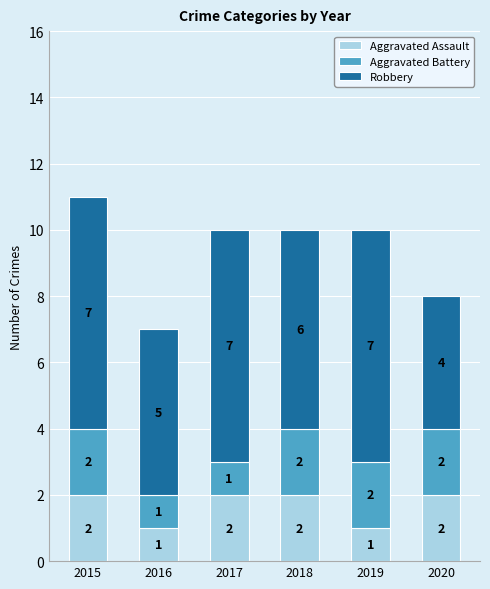

Reading right to left, list the values for the Aggravated Assault series.

2020=2	2019=1	2018=2	2017=2	2016=1	2015=2